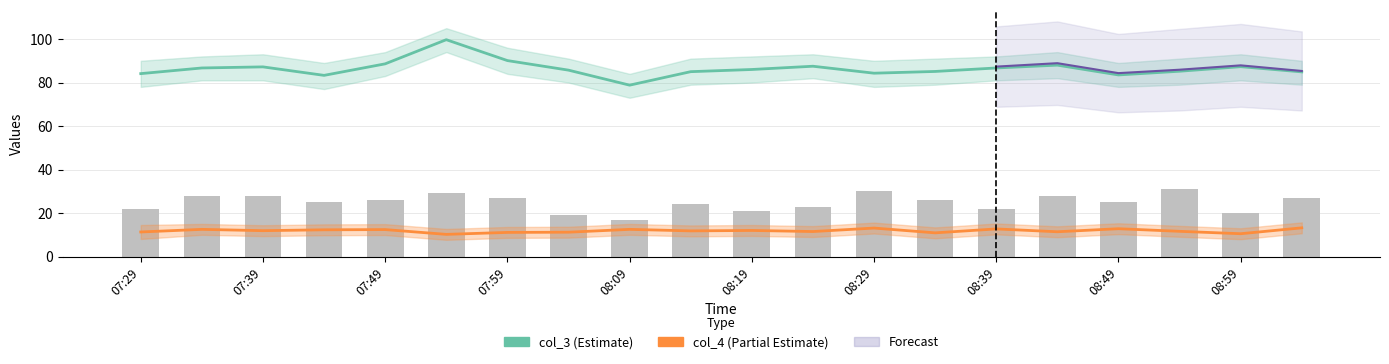

At which label does col_2 reach its peak?

08:54